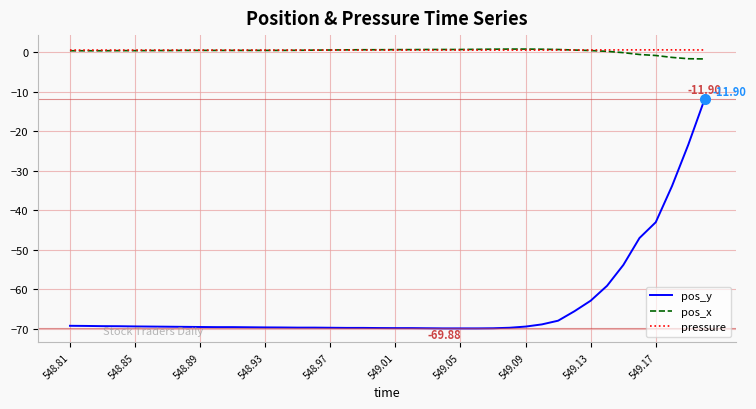

True or false: pos_x and pos_y cross at least once.

False